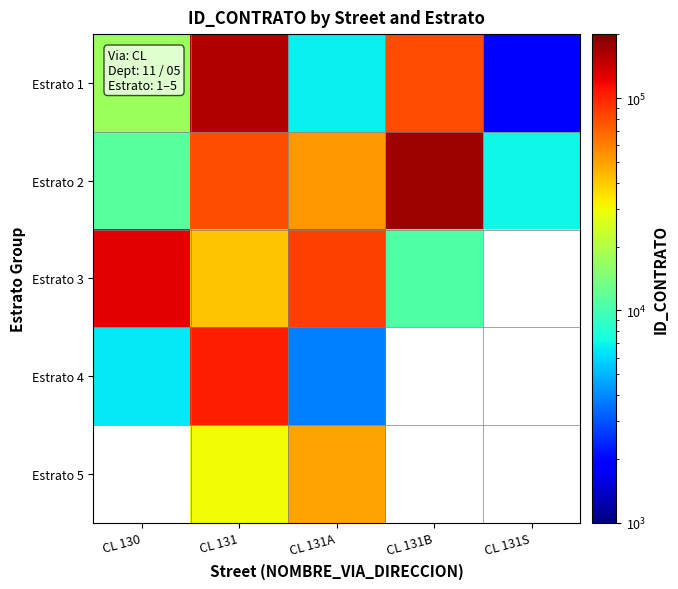

What is the minimum value for Estrato 4?

3791.0